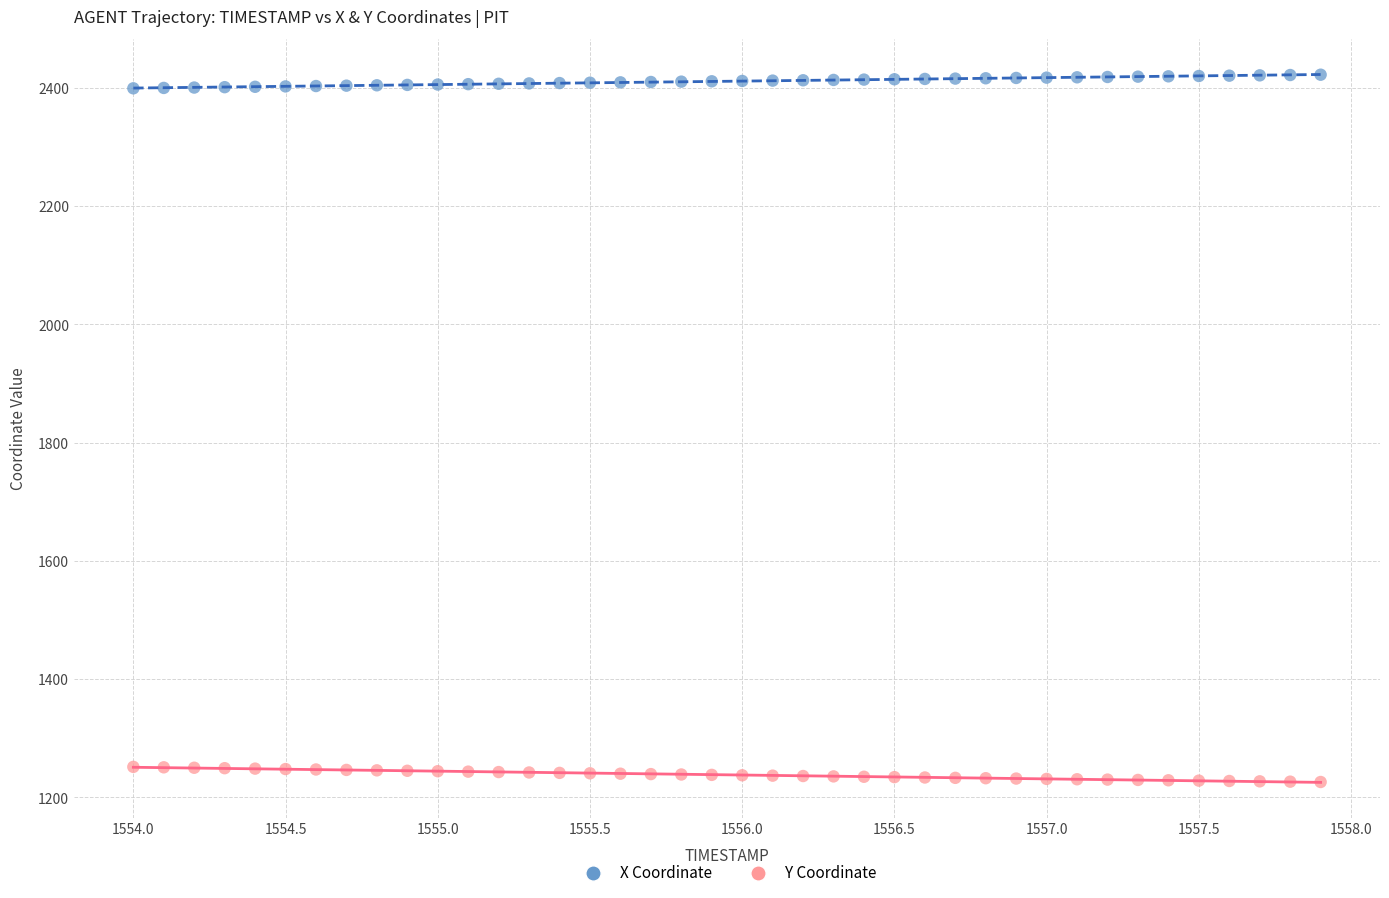

Across all data points, what is the range of Y values (max minus min)?

1196.4